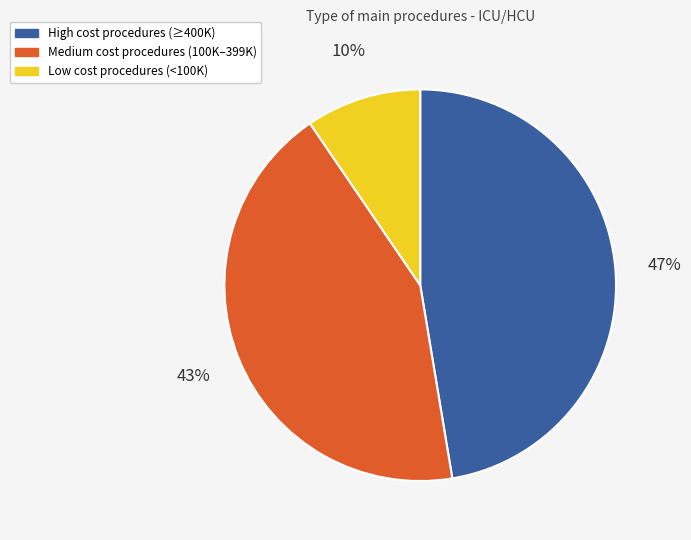

To the nearest percent, what is the average slice percentage?

33%